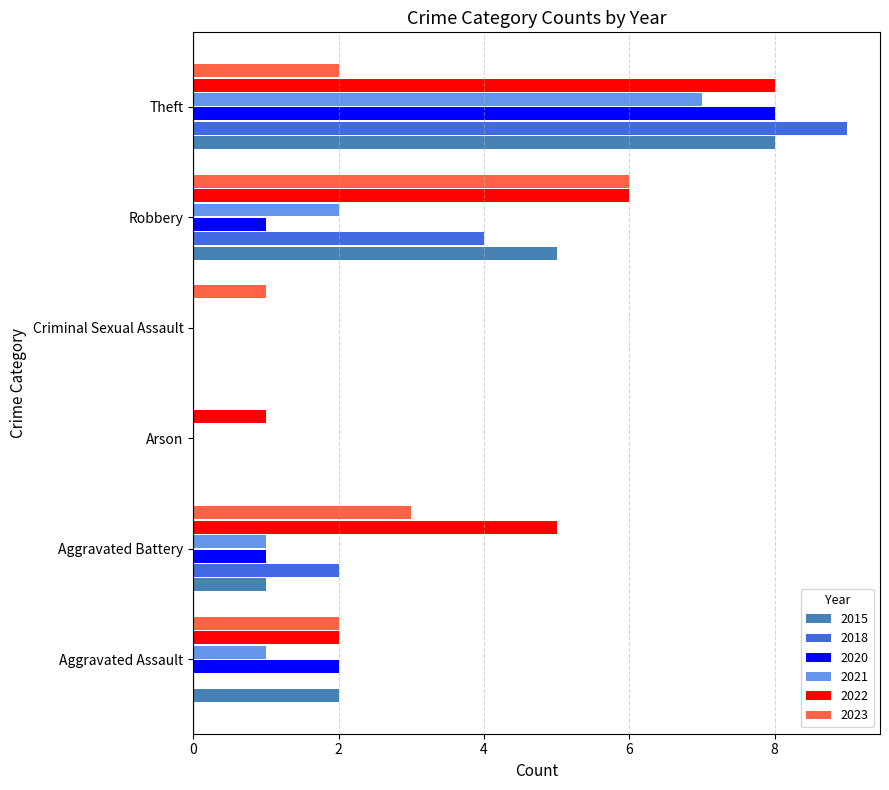

Which series changed the most between Aggravated Assault and Aggravated Battery?

2022